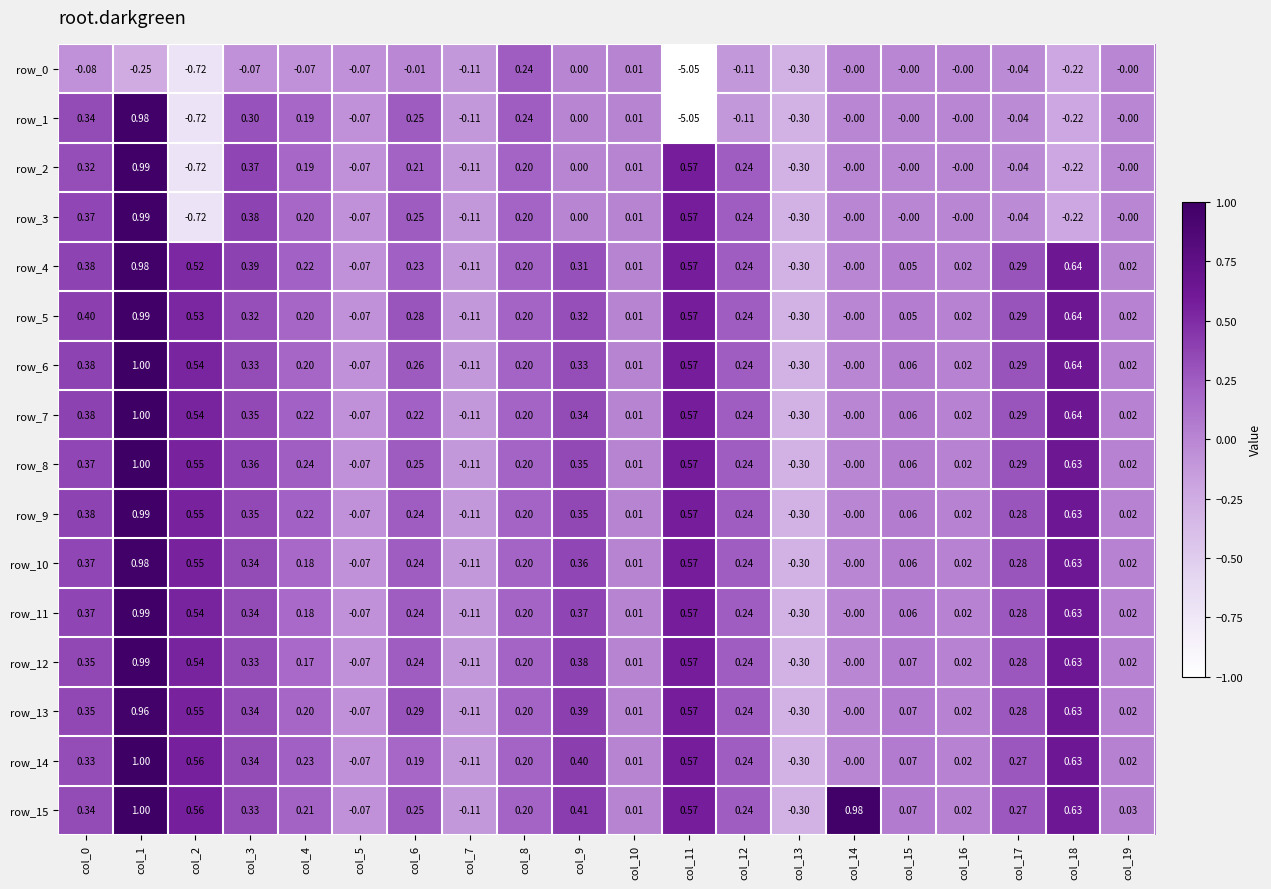

Is the value of row_9 at col_10 greater than the value of row_15 at col_19?

No